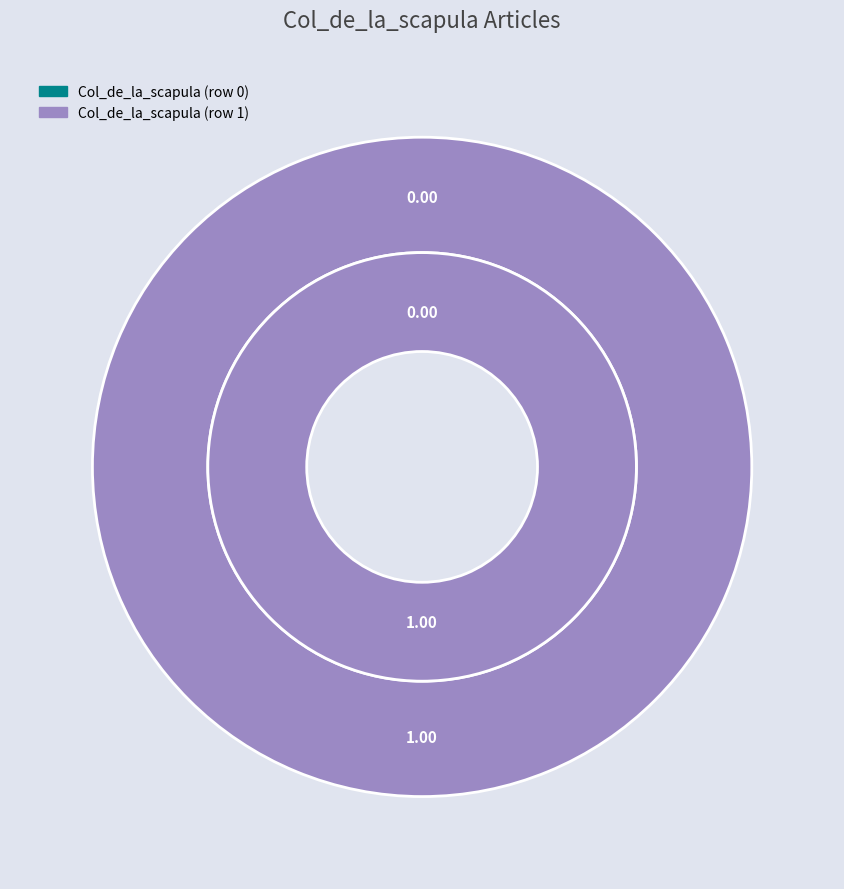

What is the total percentage of Col_de_la_scapula (row 1) and Col_de_la_scapula (row 0)?

100.0%